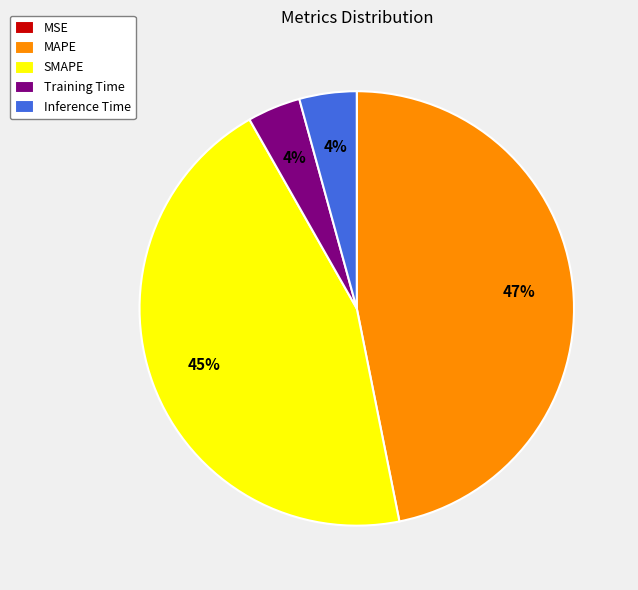

Is the sum of Inference Time and MAPE greater than half?

Yes